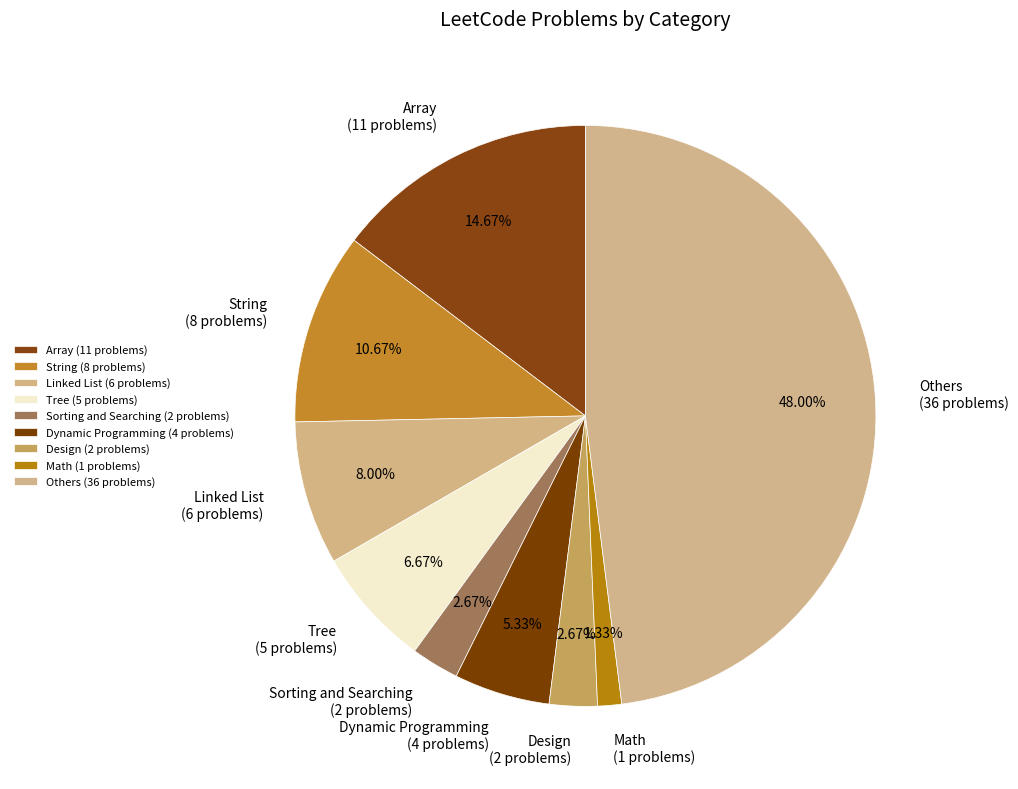

Is Design the majority of the pie?

No